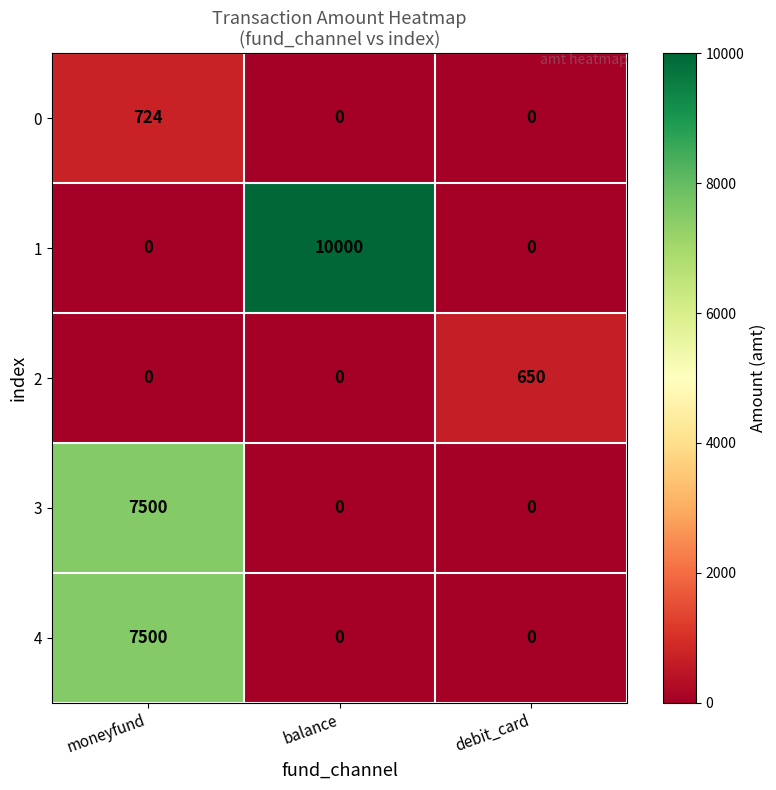

At which category is the sum across all series the highest?

moneyfund